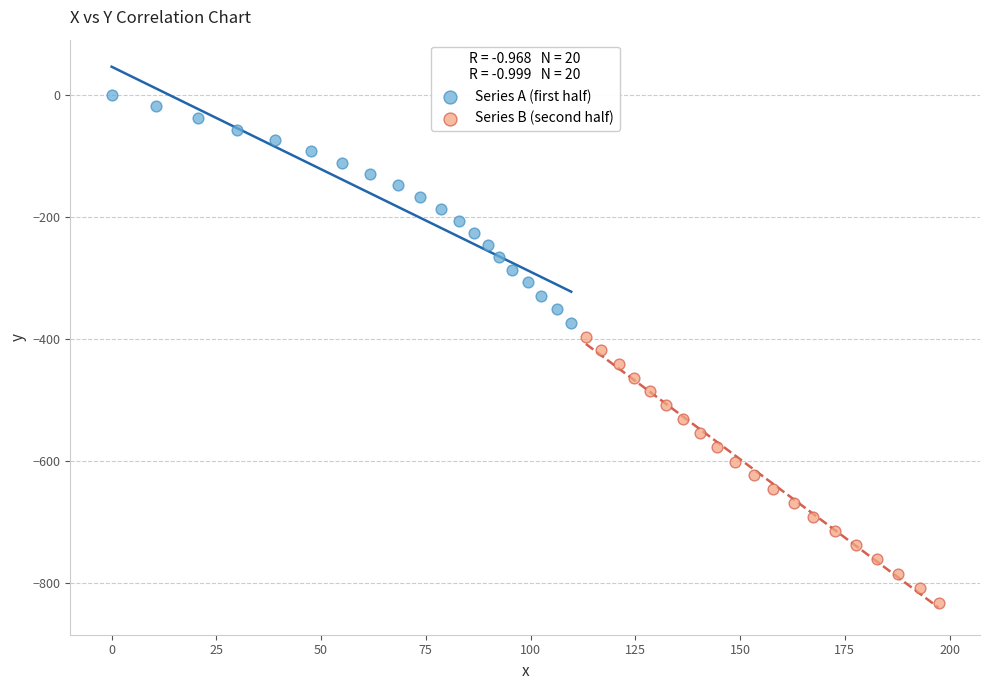

Which series contains the lowest Y value?

Series B (second half)